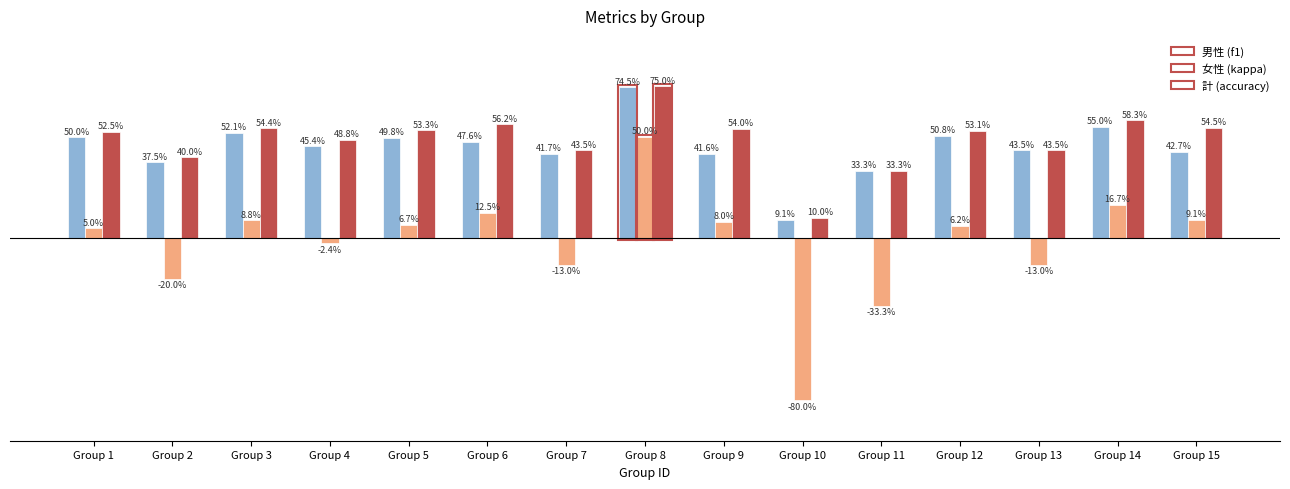

Are the bars grouped side by side (vs. stacked)?

Yes